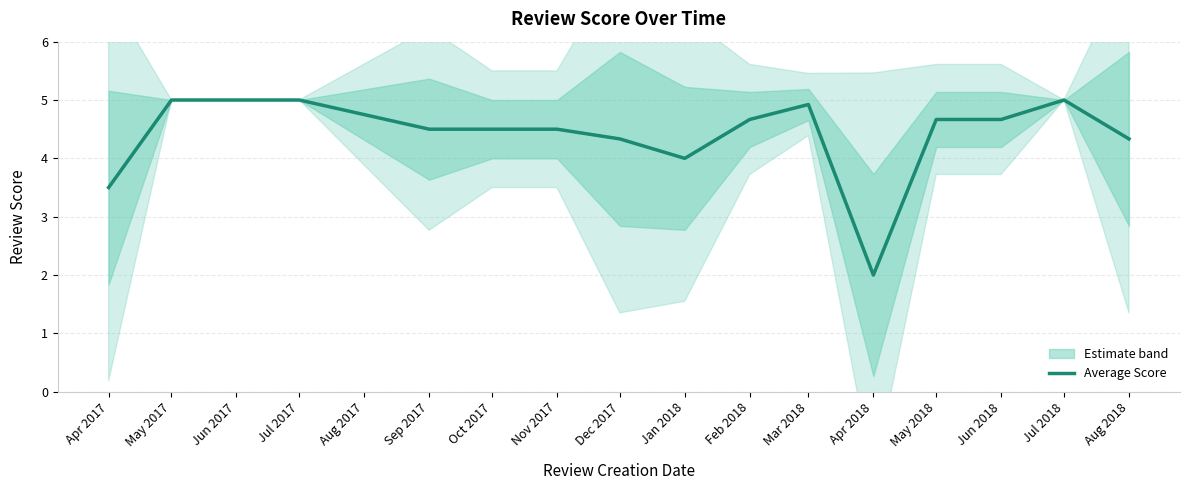

At which category does the chart reach its peak across all series?

May 2017